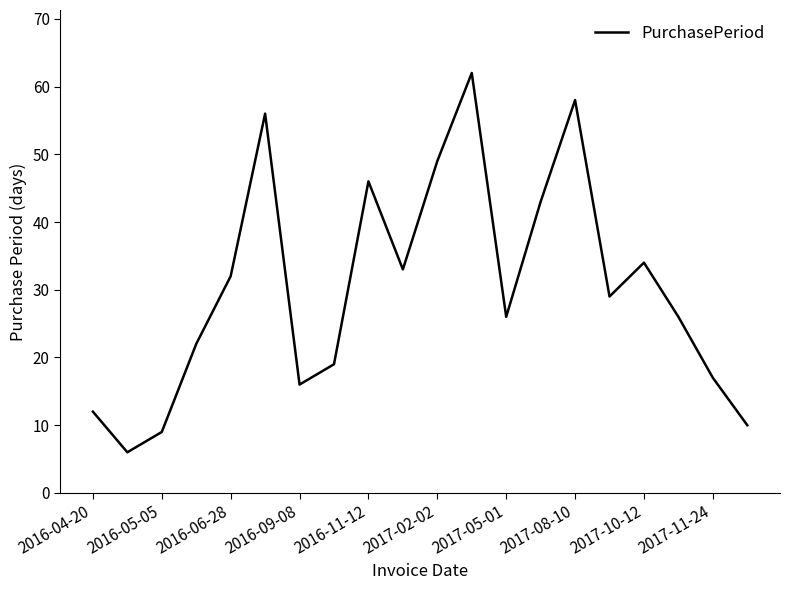

How many lines are shown in the chart?

1